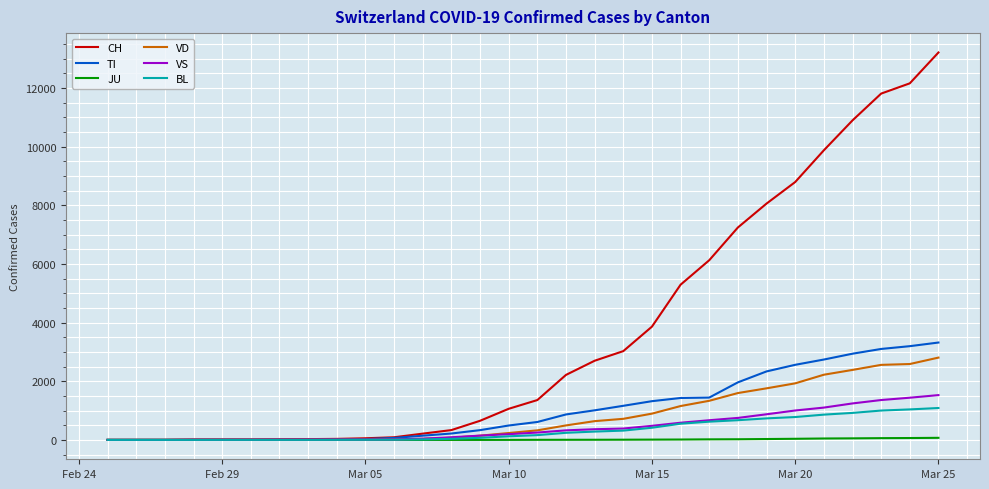

What is the greatest value displayed?

13213